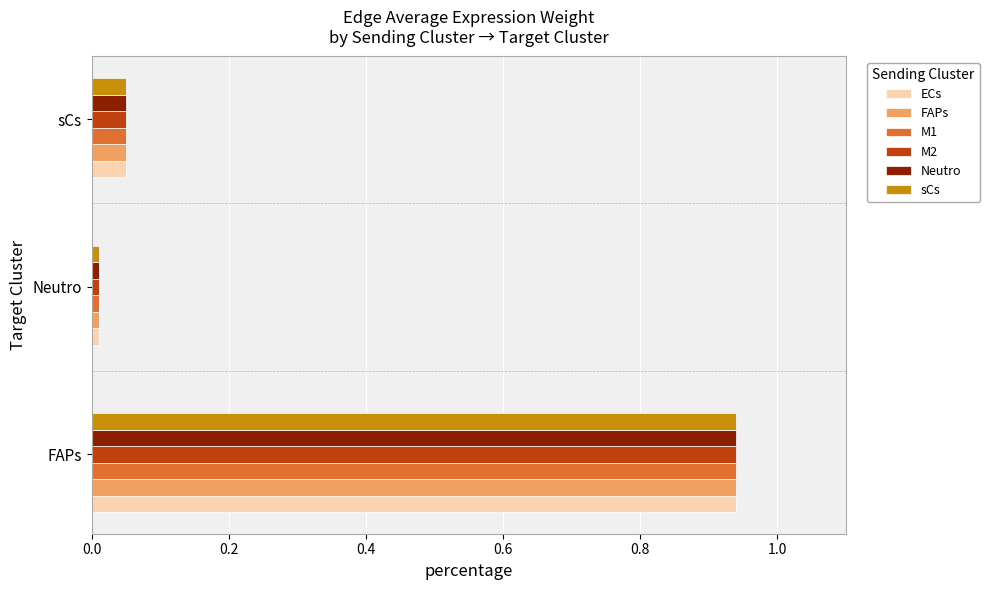

At how many categories does at least one series exceed 0?

3